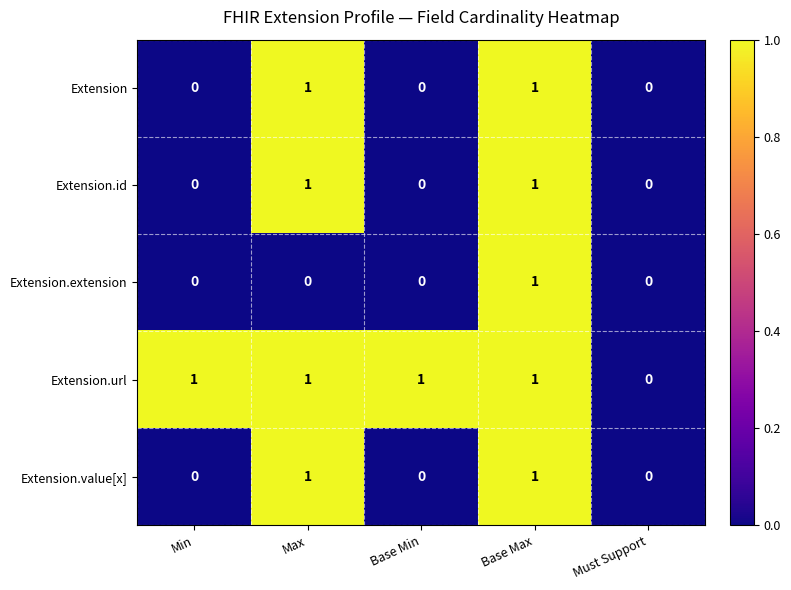

Which category has the lowest value in the Extension.url series?

Must Support